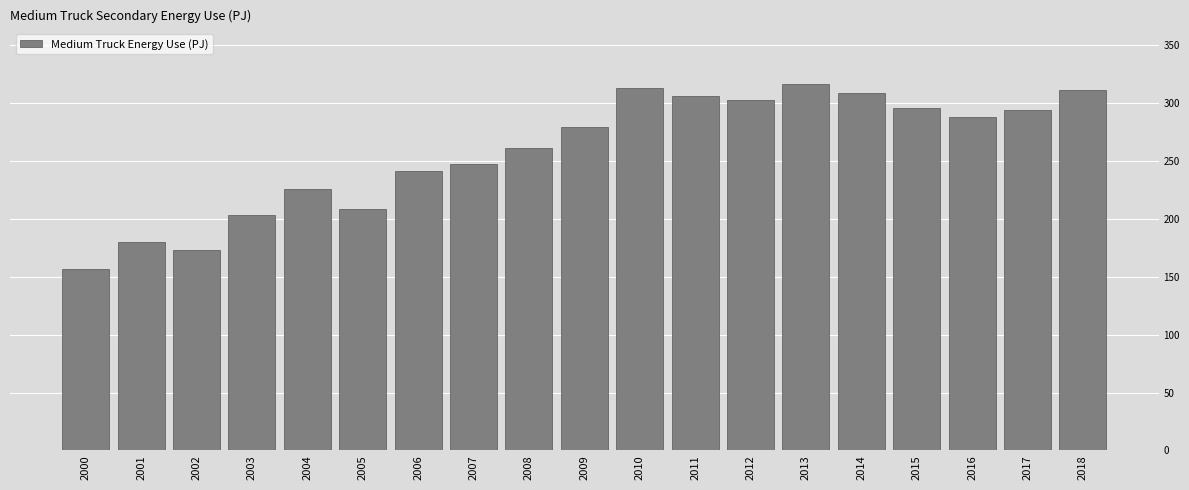

What is the value of the 3rd bar from the left?

173.4